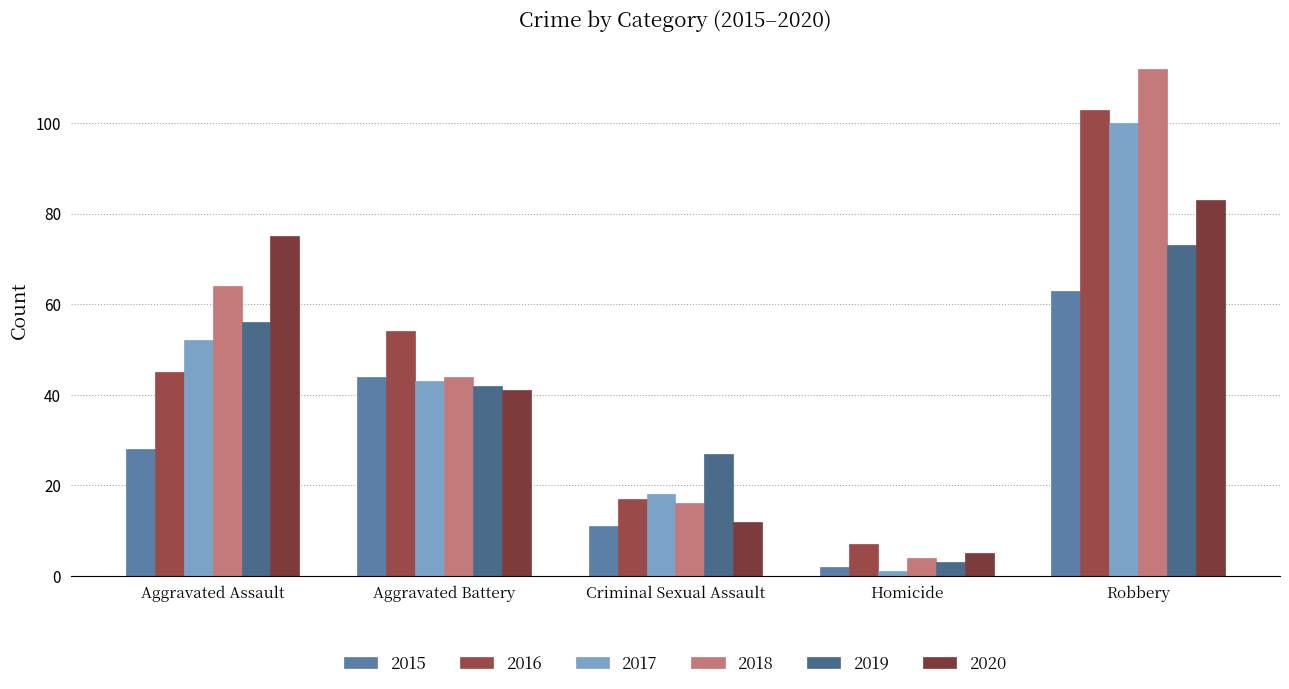

Reading left to right, what are all the values shown in this chart?

2015: 28	44	11	2	63
2016: 45	54	17	7	103
2017: 52	43	18	1	100
2018: 64	44	16	4	112
2019: 56	42	27	3	73
2020: 75	41	12	5	83